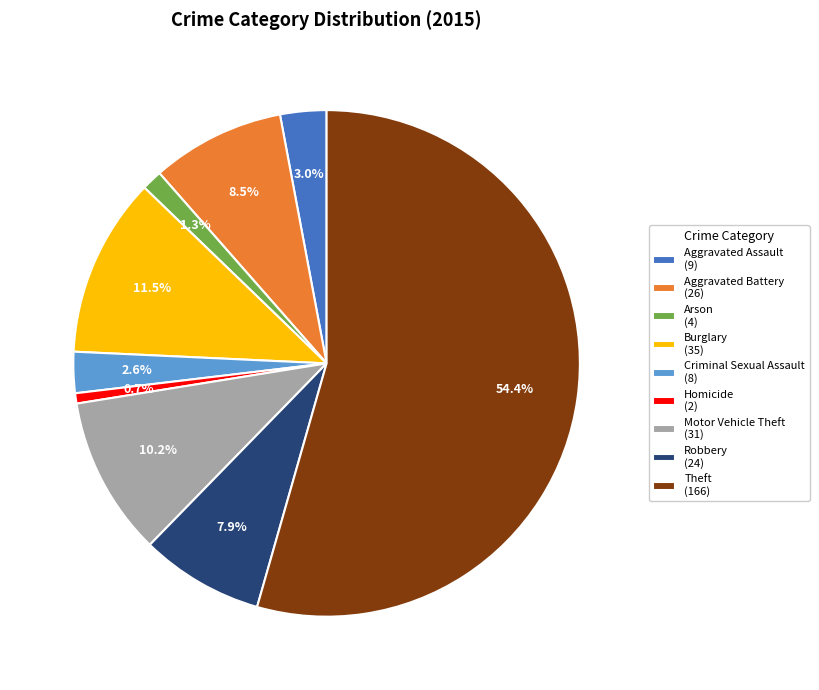

To the nearest percent, what portion does Arson represent?

1%